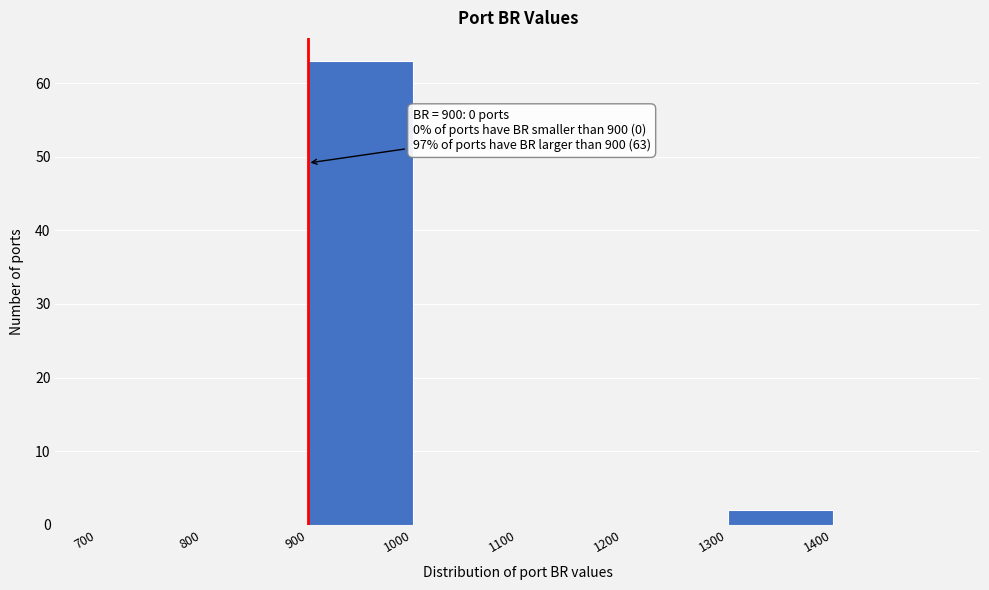

Which range on the x-axis has the tallest bar?

900 to 1000